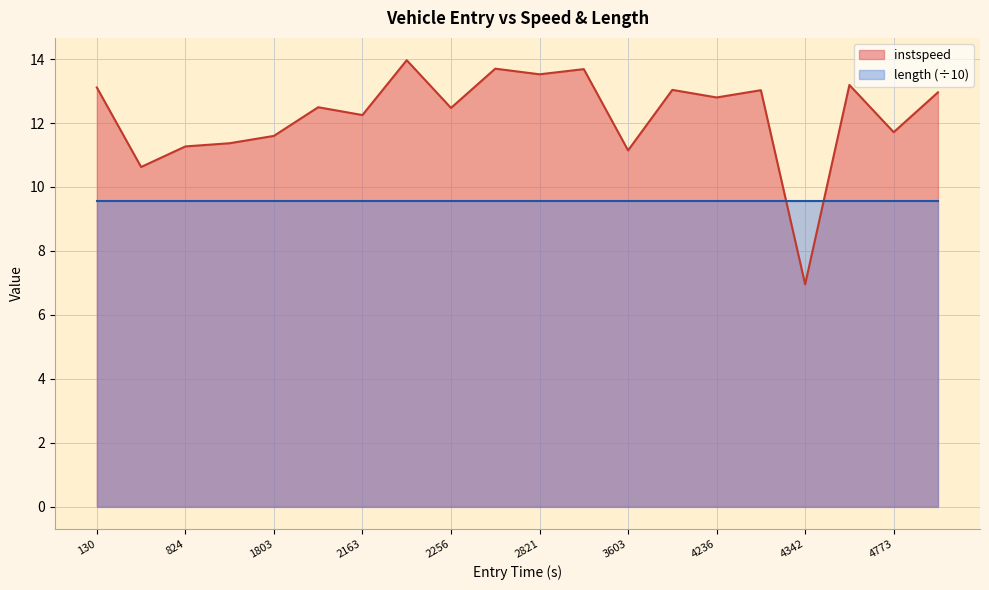

What is the difference between the second highest and second lowest values?

3.1